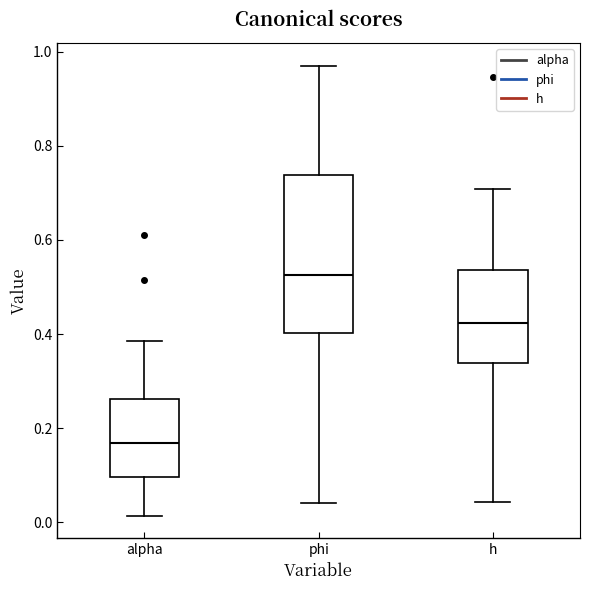

Reading left to right, read every box against the y-axis: the position of its median line, the range the box covers, and the ends of its whiskers. The values are not printed on the chart, so give them approximately, as read against the axis.

alpha: median 0.16, box 0.10 to 0.26, whiskers 0.02 to 0.38
phi: median 0.52, box 0.40 to 0.74, whiskers 0.04 to 0.98
h: median 0.42, box 0.34 to 0.54, whiskers 0.04 to 0.70